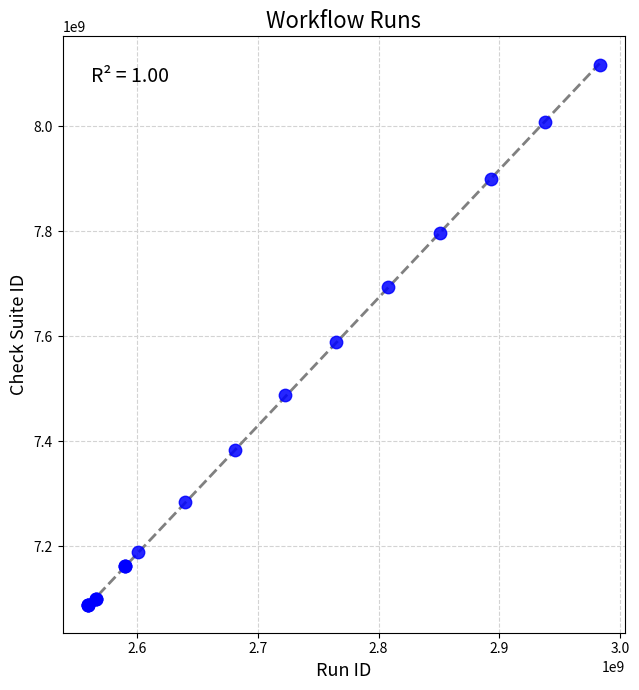

What Y value in the scatter plot is closest to 7602487305?

7589122087